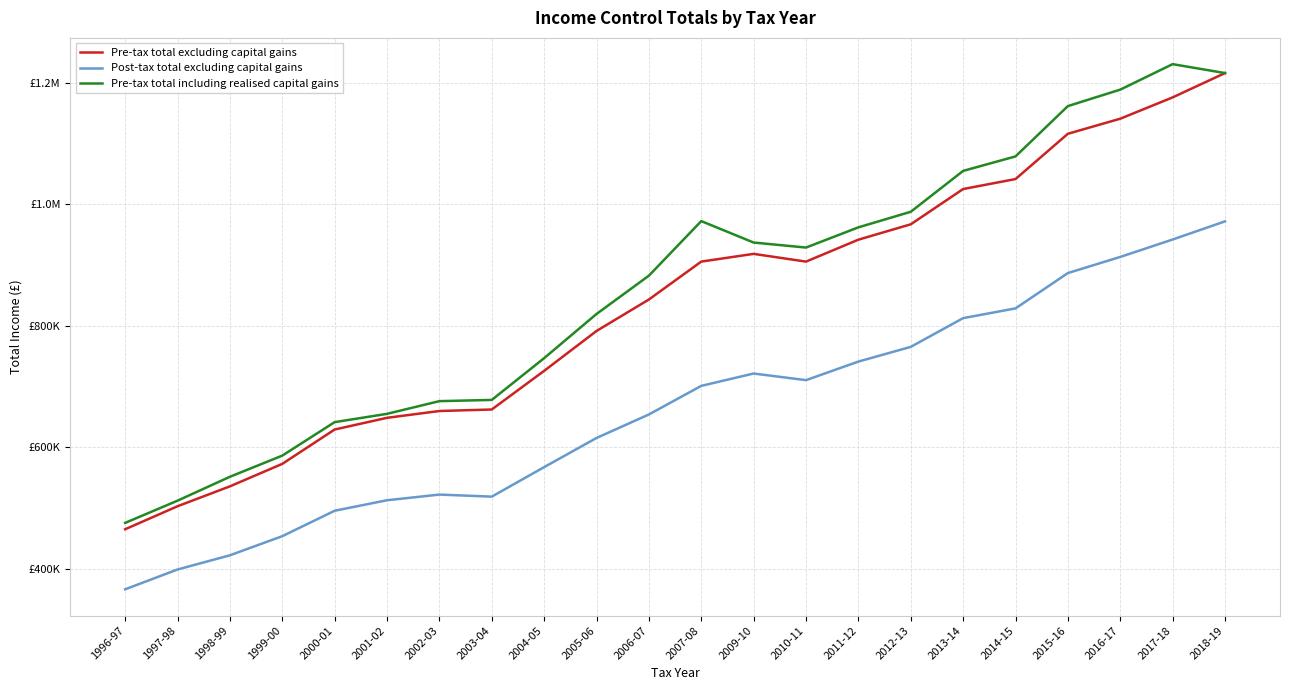

What is the difference between the second highest and second lowest values in the Pre-tax total including realised capital gains series?

703639.3